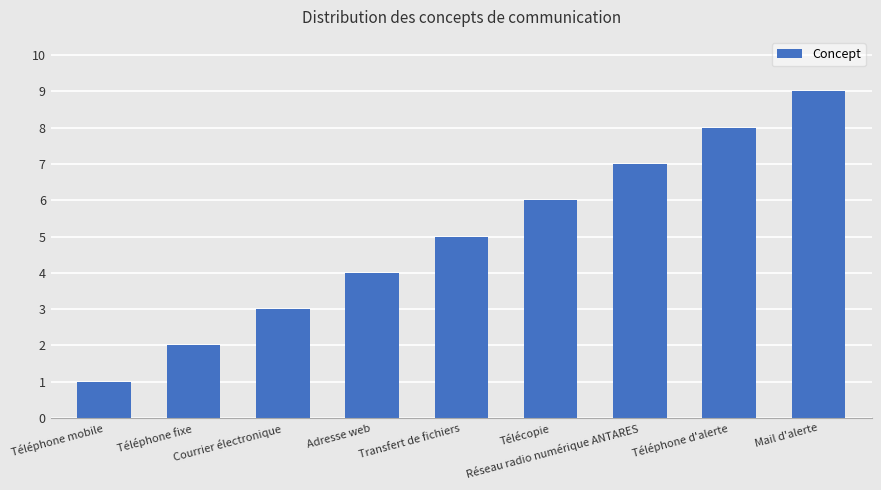

What position from the left is Téléphone mobile?

1